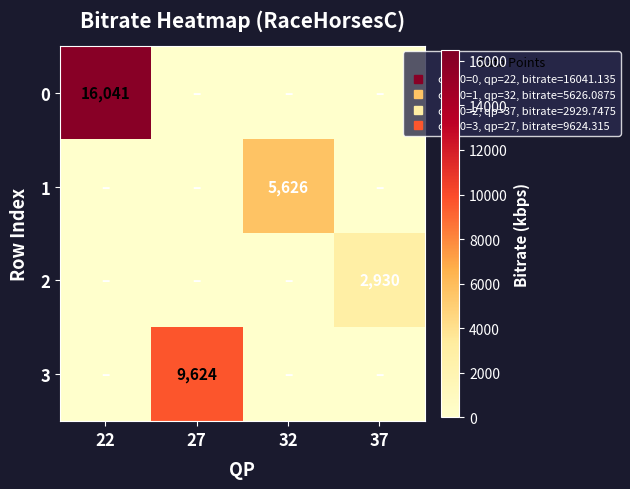

Which category has the lowest value across all series?

27